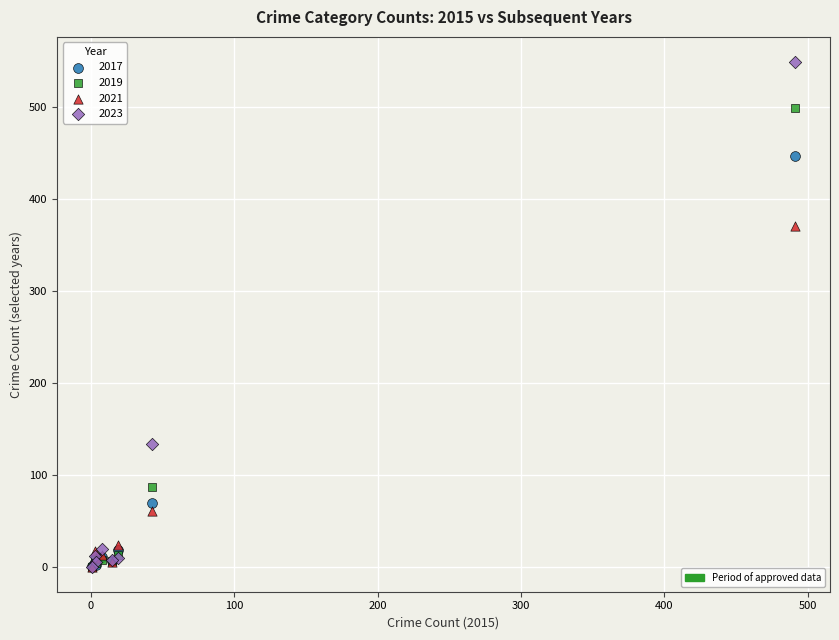

Across all series, what Y value is closest to 274?

371